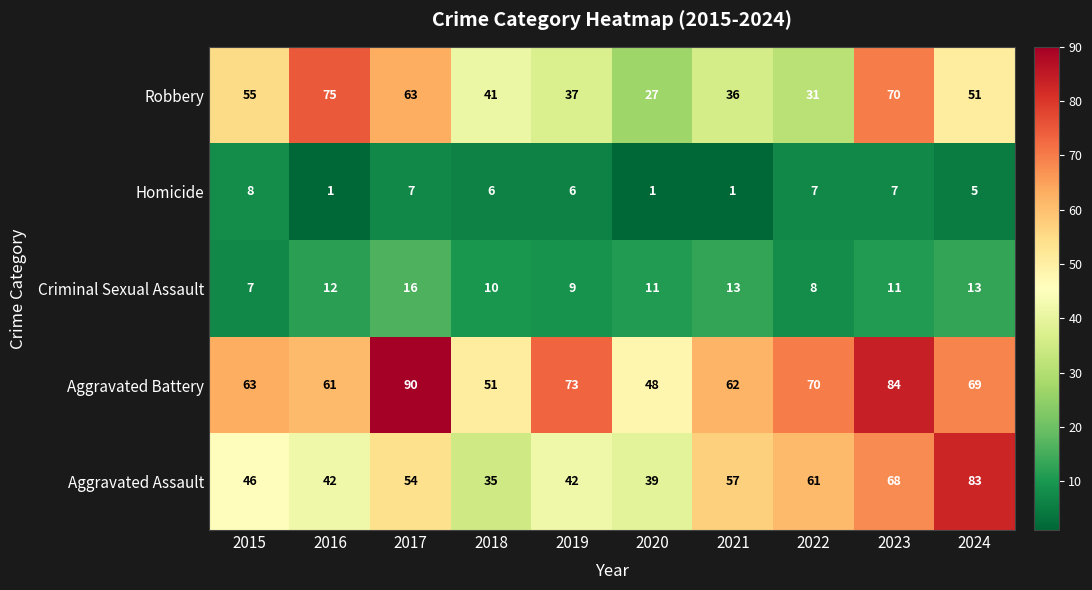

At which label does Aggravated Assault reach its peak?

2024